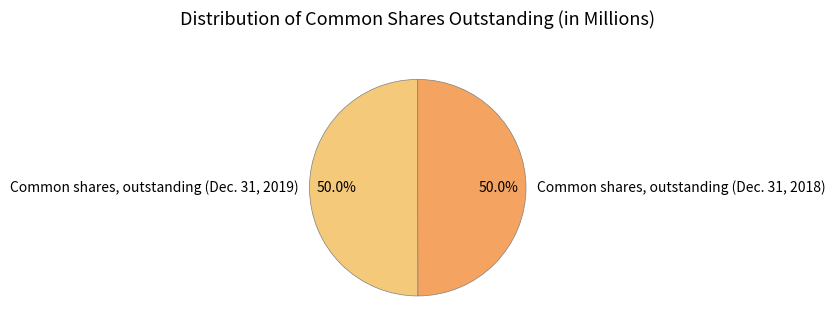

To the nearest percent, what is the average slice percentage?

50%